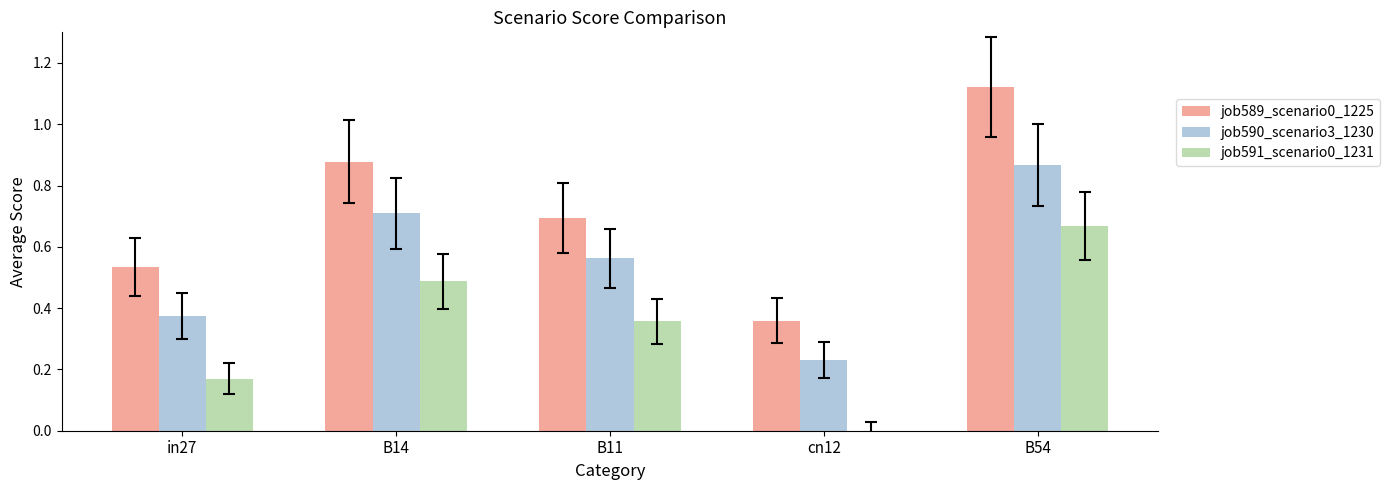

Between B14 and cn12, which series saw the biggest shift?

job589_scenario0_1225